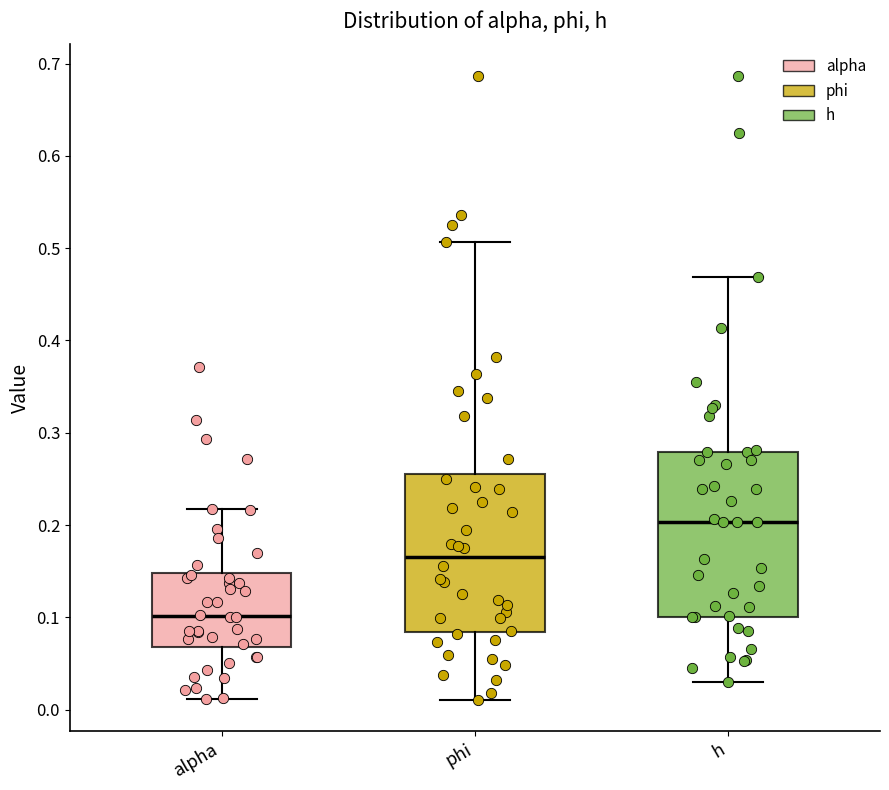

Reading left to right, read every box against the y-axis: the position of its median line, the range the box covers, and the ends of its whiskers. The values are not printed on the chart, so give them approximately, as read against the axis.

alpha: median 0.10, box 0.07 to 0.15, whiskers 0.01 to 0.22
phi: median 0.17, box 0.08 to 0.26, whiskers 0.01 to 0.51
h: median 0.20, box 0.10 to 0.28, whiskers 0.03 to 0.47